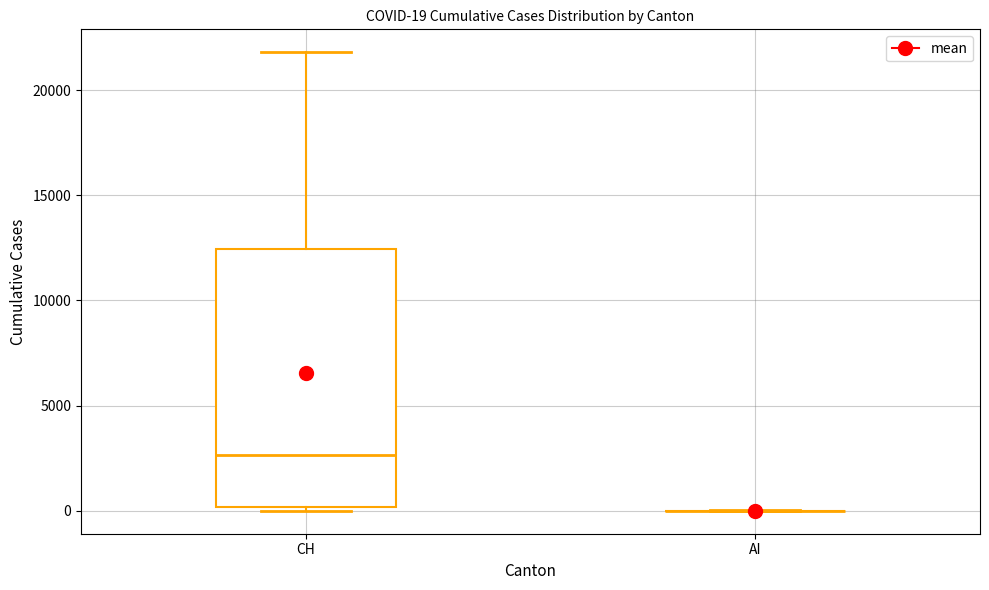

Comparing the boxes themselves (not the whiskers), which one is the tallest?

CH